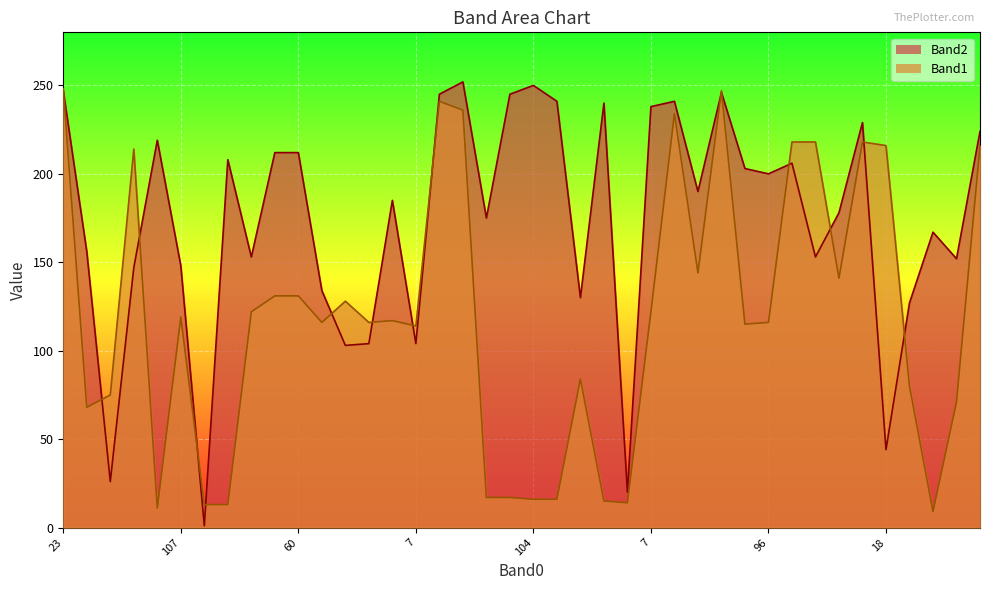

At which label does Band1 line reach its peak?

23